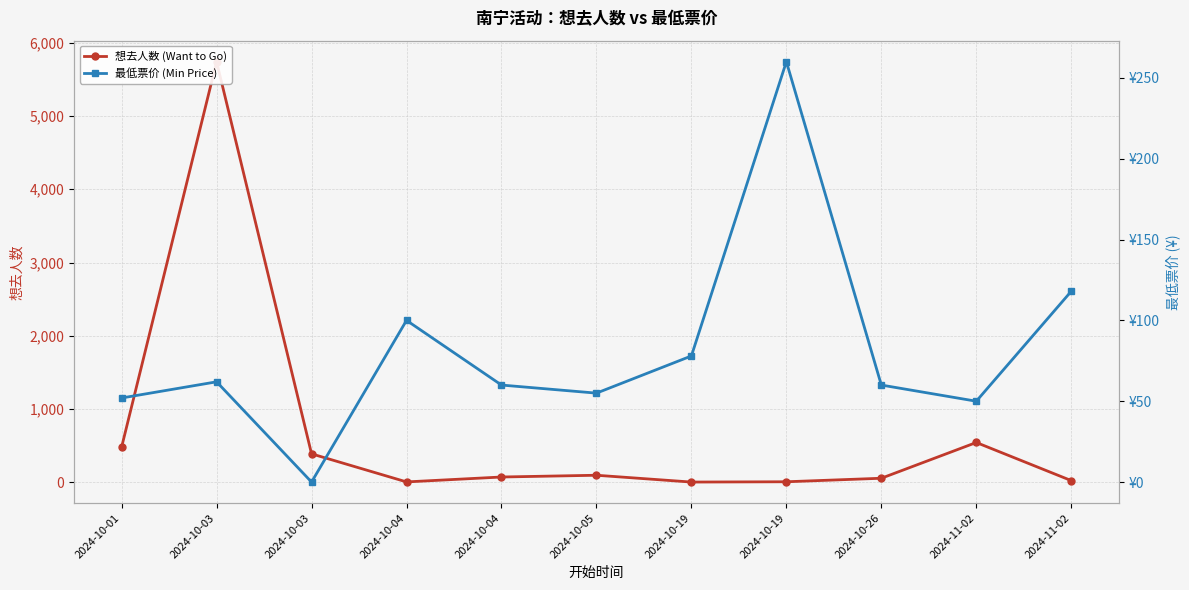

What is the difference between the 最低票价 (Min Price) values at 2024-10-04 and 2024-11-02?

10